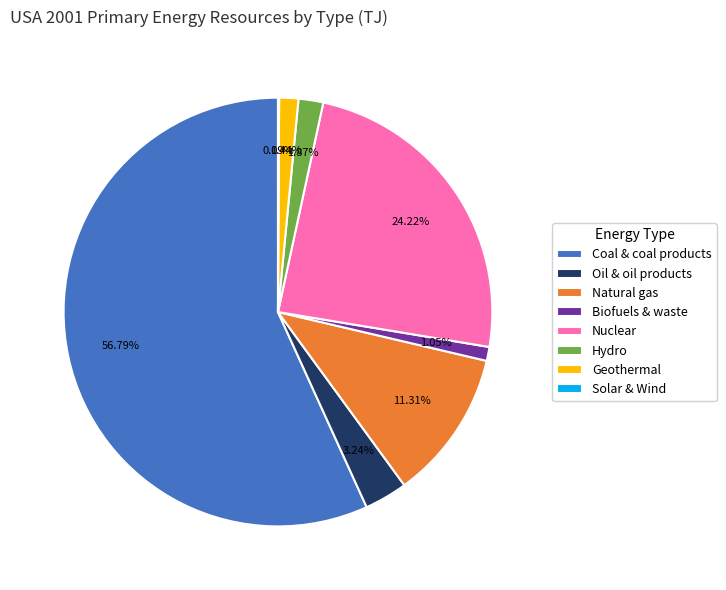

What percentage is NOT represented by Hydro?

98.1%